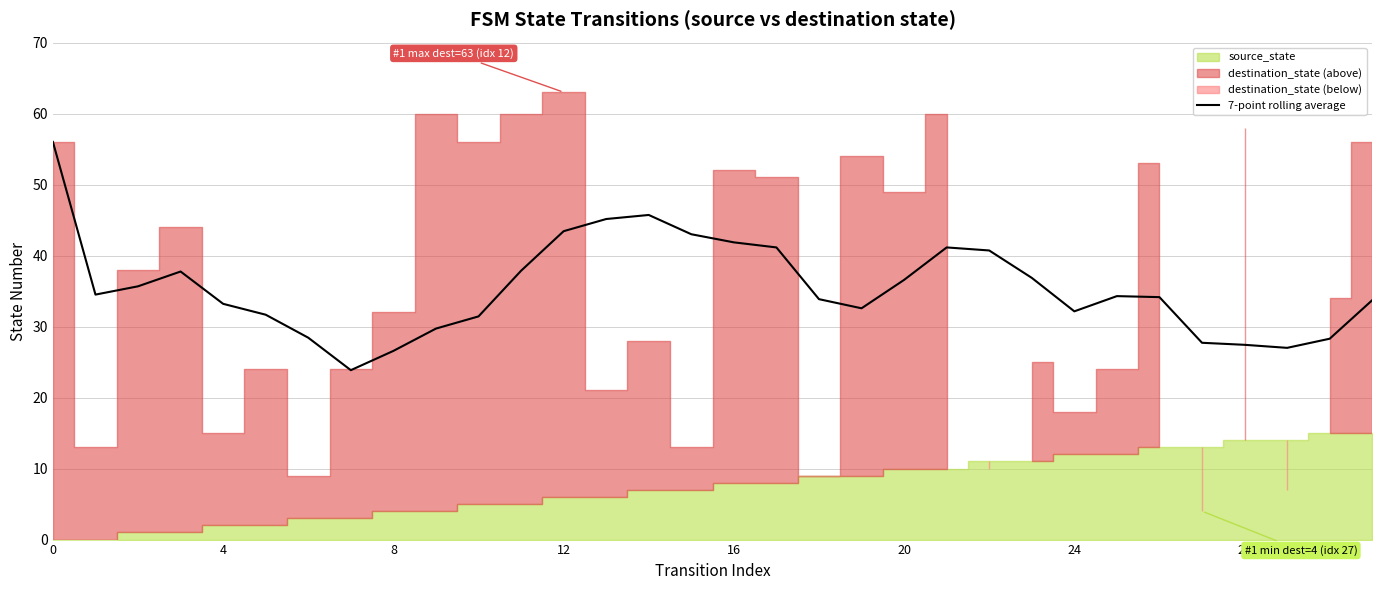

The value at 15 is 43.0. True or false?

True